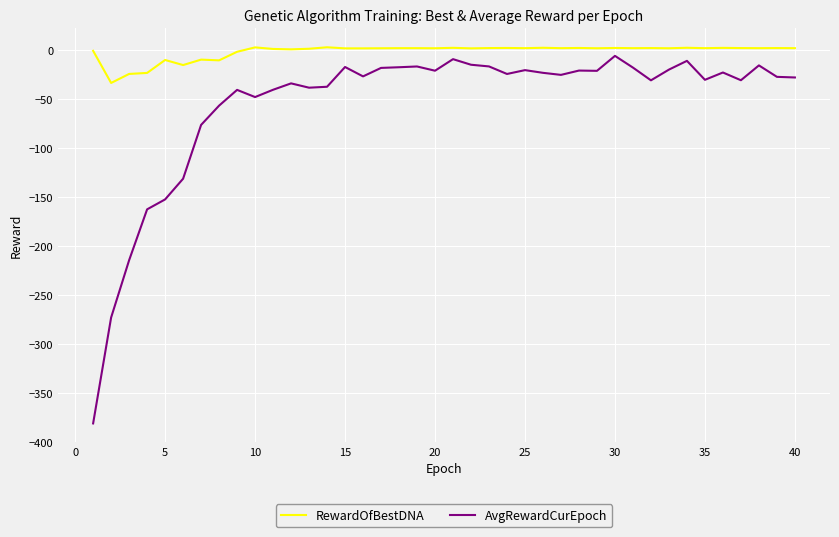

Which series has the widest spread of values?

AvgRewardCurEpoch